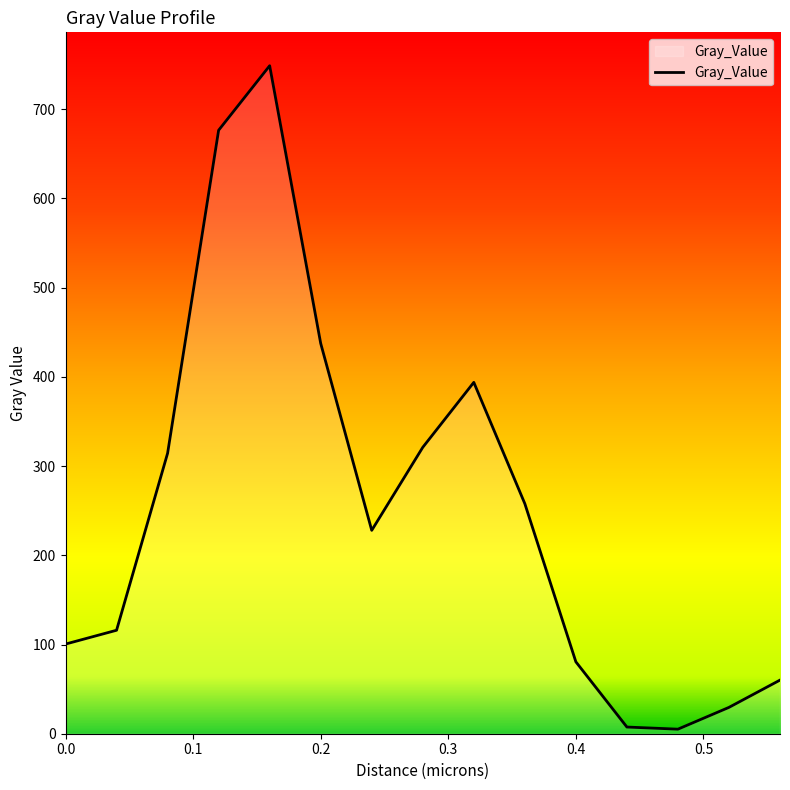

Count the number of values greater than 227.

8